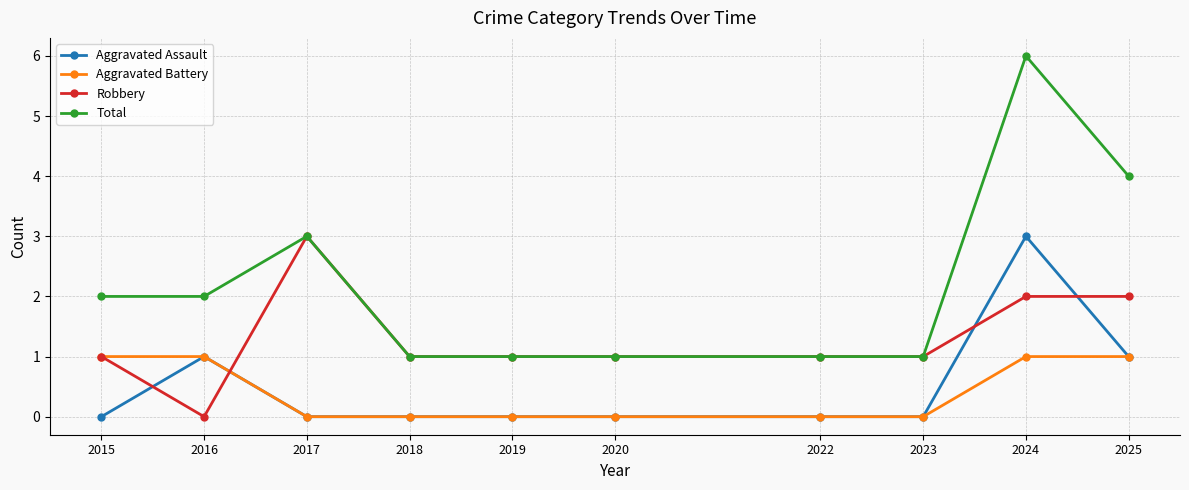

Reading left to right, list all the values displayed in this chart.

Aggravated Assault: 0	1	0	0	0	0	0	0	3	1
Aggravated Battery: 1	1	0	0	0	0	0	0	1	1
Robbery: 1	0	3	1	1	1	1	1	2	2
Total: 2	2	3	1	1	1	1	1	6	4